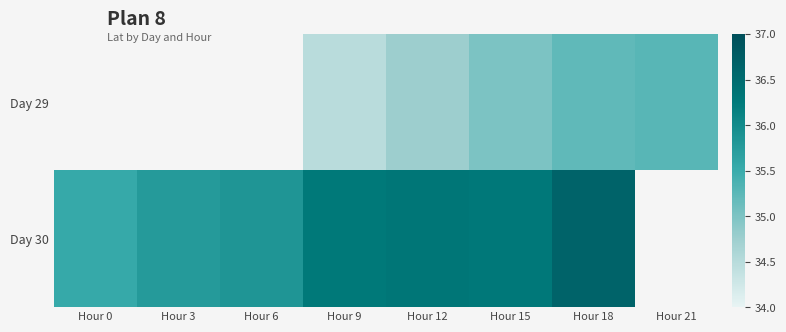

The Day 30 series shows 35.8 at Hour 3. True or false?

True